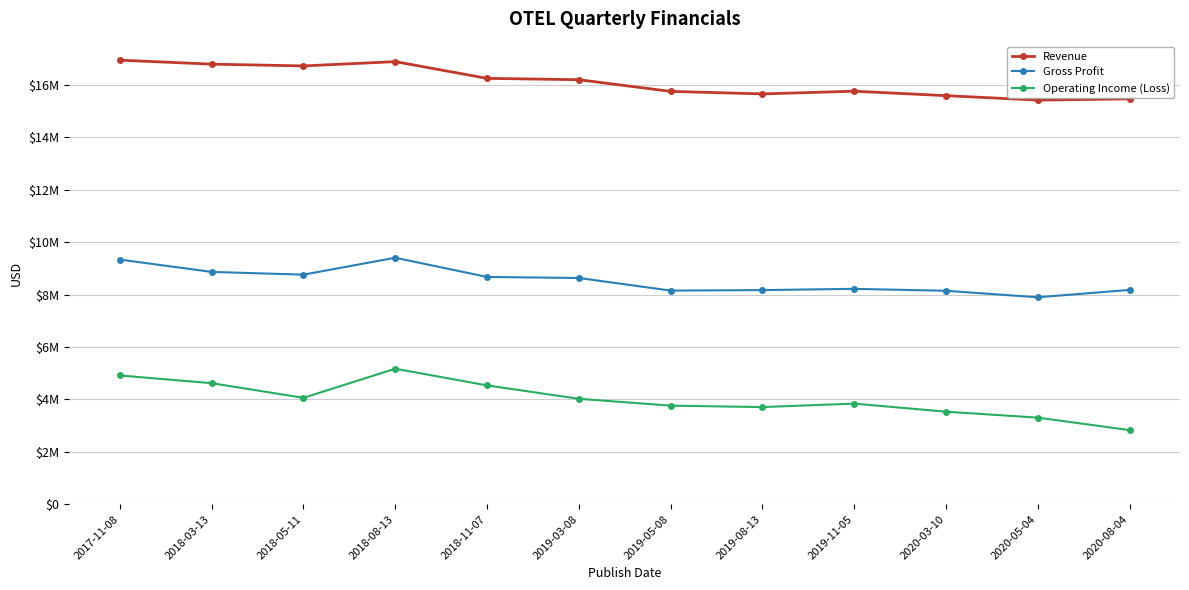

Where is Operating Income (Loss) nearest to the value 4001000?

2019-03-08